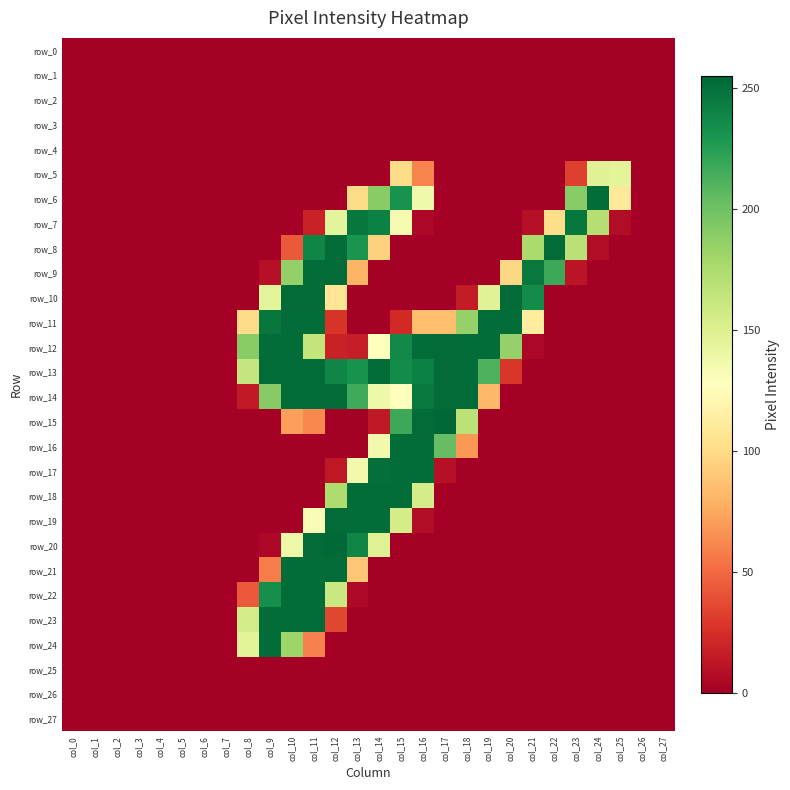

Rank the series by their maximum value, from lowest to highest.

row_0, row_1, row_2, row_3, row_4, row_25, row_26, row_27, row_5, row_7, row_6, row_11, row_16, row_17, row_18, row_22, row_23, row_24, row_8, row_9, row_10, row_12, row_13, row_14, row_19, row_21, row_20, row_15